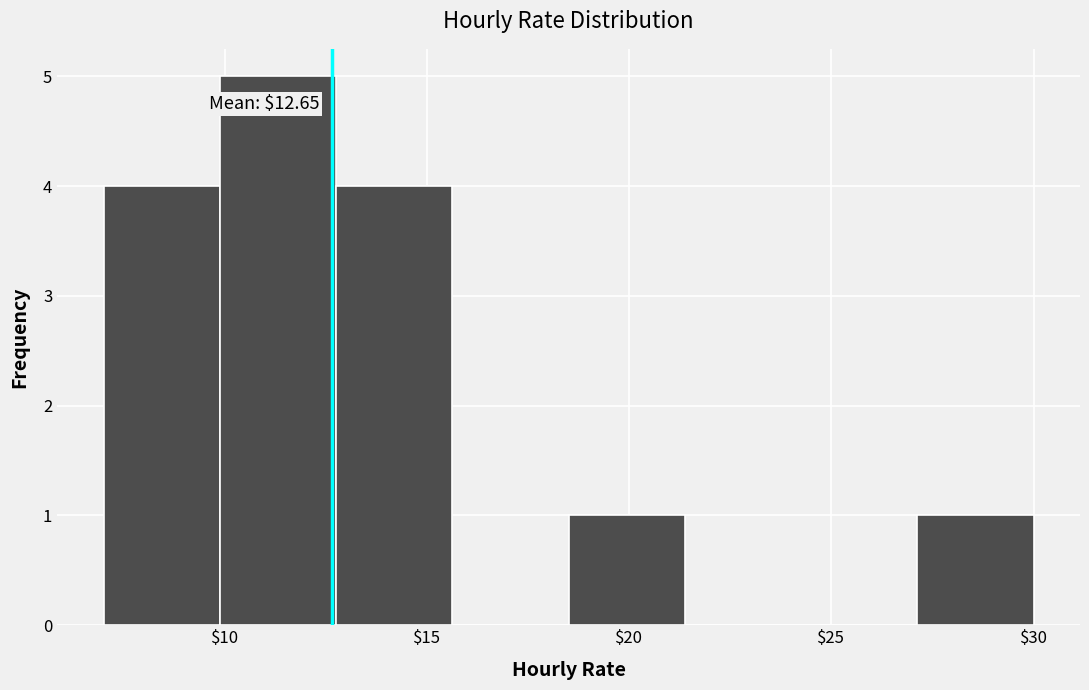

Over which range of the x-axis is the bar tallest?

10.0 to 13.0